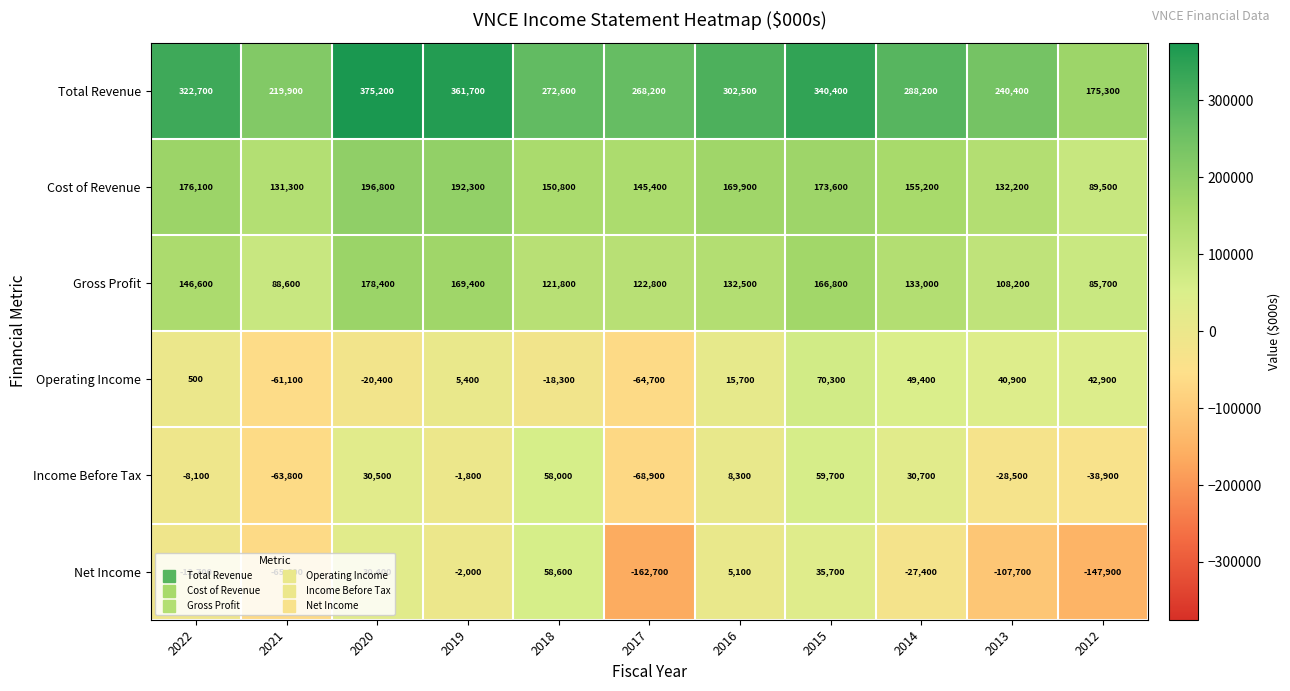

At which category does the chart reach its peak across all series?

2020